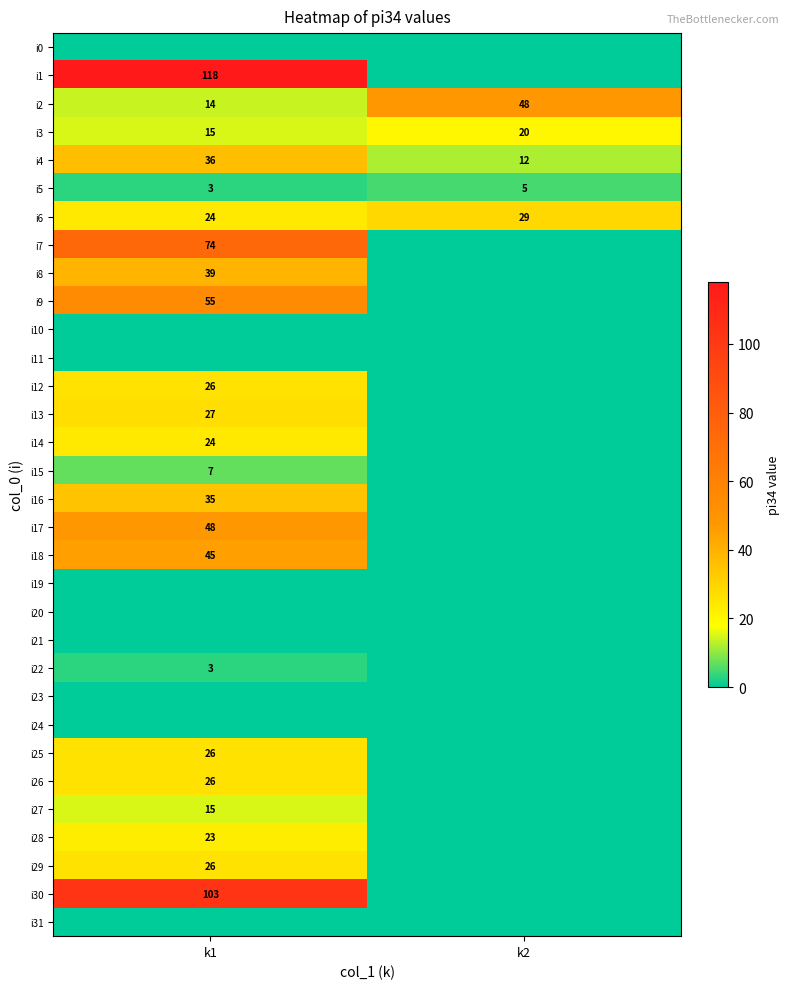

Is it true that i8 equals 39 at k1?

True